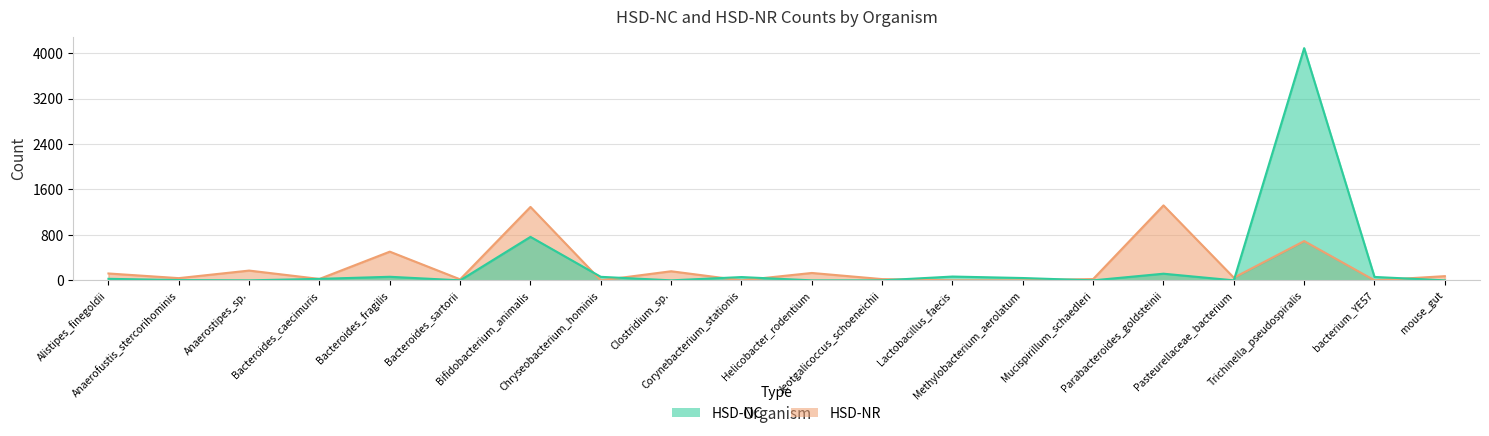

Reading left to right, extract all data points from this chart.

HSD-NC: Alistipes_finegoldii=27	Anaerofustis_stercorihominis=5	Anaerostipes_sp.=0	Bacteroides_caecimuris=26	Bacteroides_fragilis=63	Bacteroides_sartorii=0	Bifidobacterium_animalis=765	Chryseobacterium_hominis=62	Clostridium_sp.=0	Corynebacterium_stationis=58	Helicobacter_rodentium=0	Jeotgalicoccus_schoeneichii=0	Lactobacillus_faecis=67	Methylobacterium_aerolatum=41	Mucispirillum_schaedleri=0	Parabacteroides_goldsteinii=117	Pasteurellaceae_bacterium=0	Trichinella_pseudospiralis=4086	bacterium_YE57=60	mouse_gut=0
HSD-NR: Alistipes_finegoldii=121	Anaerofustis_stercorihominis=39	Anaerostipes_sp.=172	Bacteroides_caecimuris=25	Bacteroides_fragilis=505	Bacteroides_sartorii=18	Bifidobacterium_animalis=1292	Chryseobacterium_hominis=0	Clostridium_sp.=160	Corynebacterium_stationis=0	Helicobacter_rodentium=130	Jeotgalicoccus_schoeneichii=22	Lactobacillus_faecis=0	Methylobacterium_aerolatum=0	Mucispirillum_schaedleri=23	Parabacteroides_goldsteinii=1319	Pasteurellaceae_bacterium=47	Trichinella_pseudospiralis=691	bacterium_YE57=0	mouse_gut=74